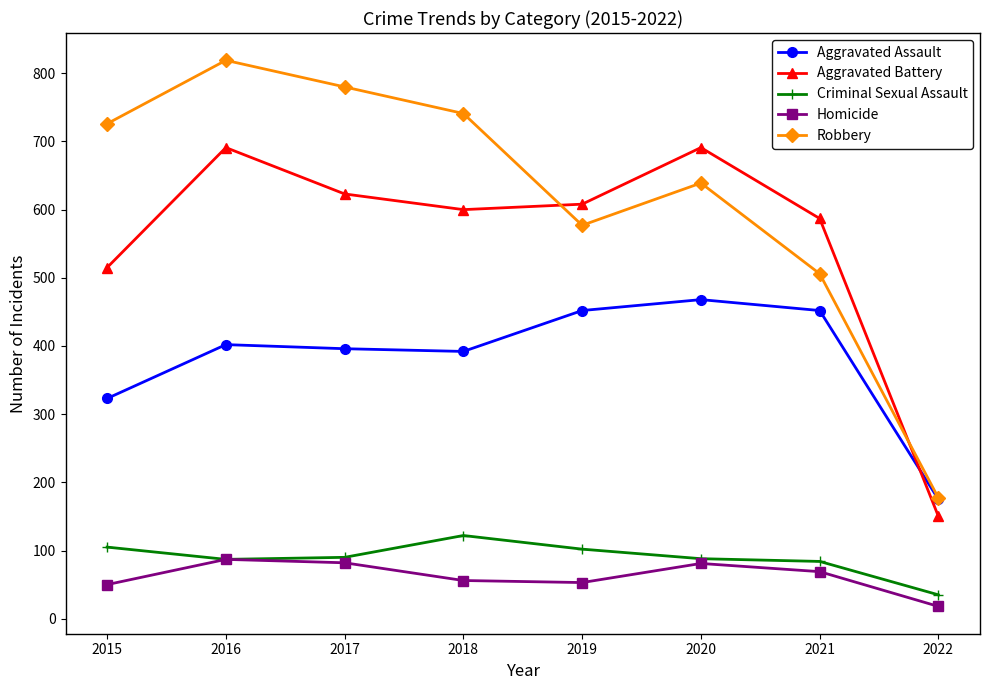

The Aggravated Battery series shows 1058 at 2018. True or false?

False